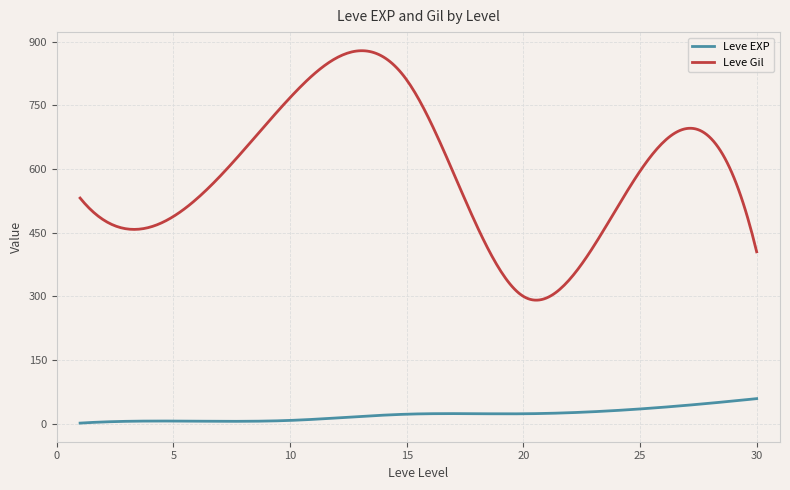

Rank the series by their maximum value, from highest to lowest.

Leve Gil, Leve EXP